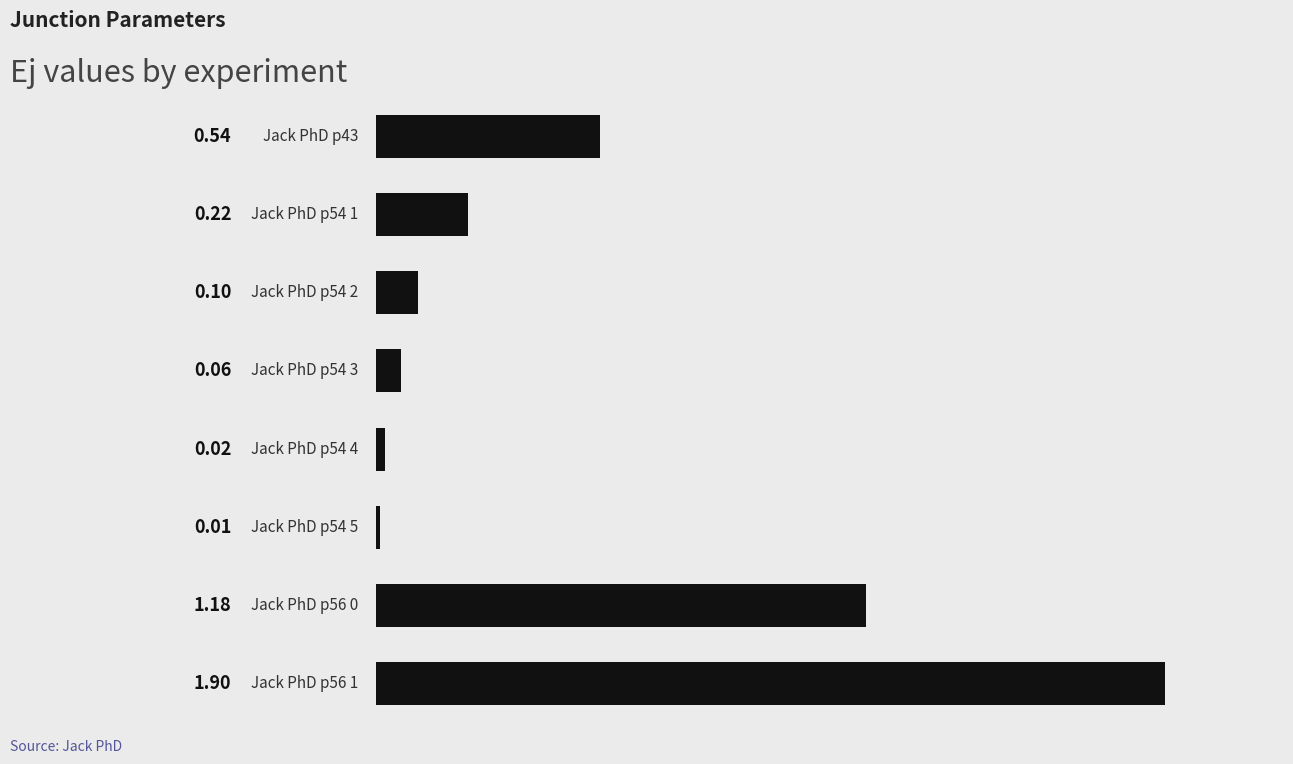

What is the sum of all values?

4.0